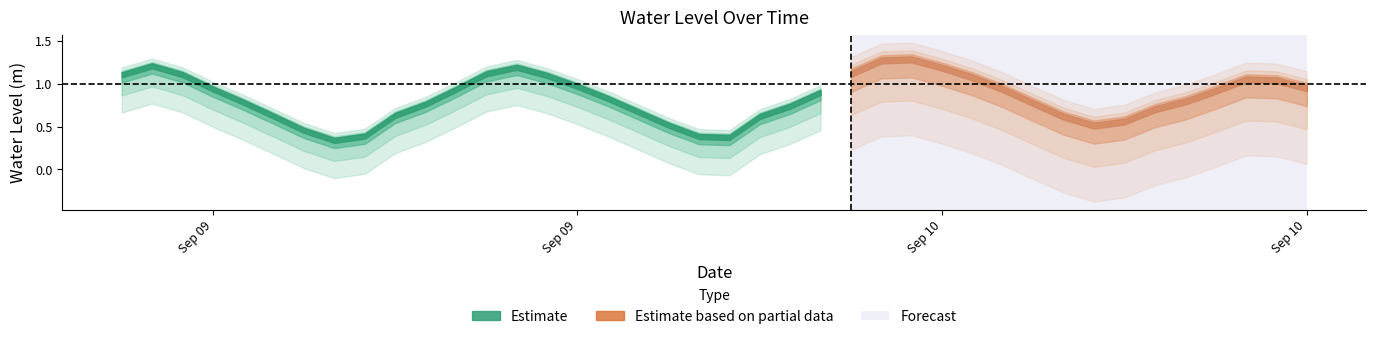

Rank the categories by value from highest to lowest.

2024-09-10 02:00:00, 2024-09-10 01:00:00, 2024-09-09 01:00:00, 2024-09-10 03:00:00, 2024-09-09 13:00:00, 2024-09-10 00:00:00, 2024-09-09 12:00:00, 2024-09-09 02:00:00, 2024-09-09 00:00:00, 2024-09-09 14:00:00, 2024-09-10 04:00:00, 2024-09-10 13:00:00, 2024-09-10 14:00:00, 2024-09-09 15:00:00, 2024-09-10 15:00:00, 2024-09-10 05:00:00, 2024-09-09 03:00:00, 2024-09-09 11:00:00, 2024-09-10 12:00:00, 2024-09-09 23:00:00, 2024-09-09 16:00:00, 2024-09-10 11:00:00, 2024-09-09 04:00:00, 2024-09-10 06:00:00, 2024-09-09 10:00:00, 2024-09-09 22:00:00, 2024-09-10 10:00:00, 2024-09-09 17:00:00, 2024-09-09 09:00:00, 2024-09-09 05:00:00, 2024-09-10 07:00:00, 2024-09-09 21:00:00, 2024-09-10 09:00:00, 2024-09-09 18:00:00, 2024-09-10 08:00:00, 2024-09-09 06:00:00, 2024-09-09 08:00:00, 2024-09-09 19:00:00, 2024-09-09 20:00:00, 2024-09-09 07:00:00